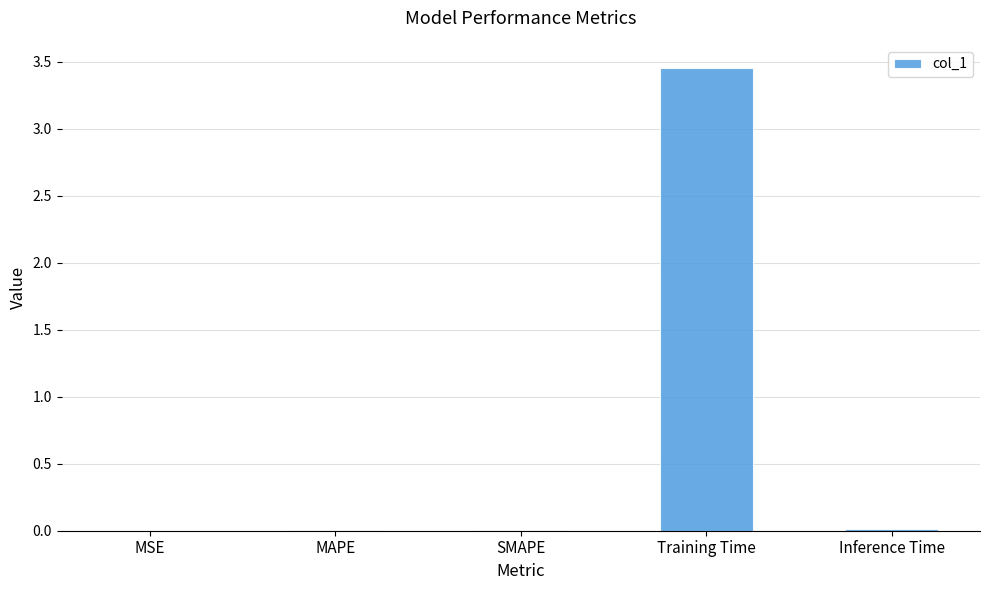

The value at Inference Time is 0.0. True or false?

True